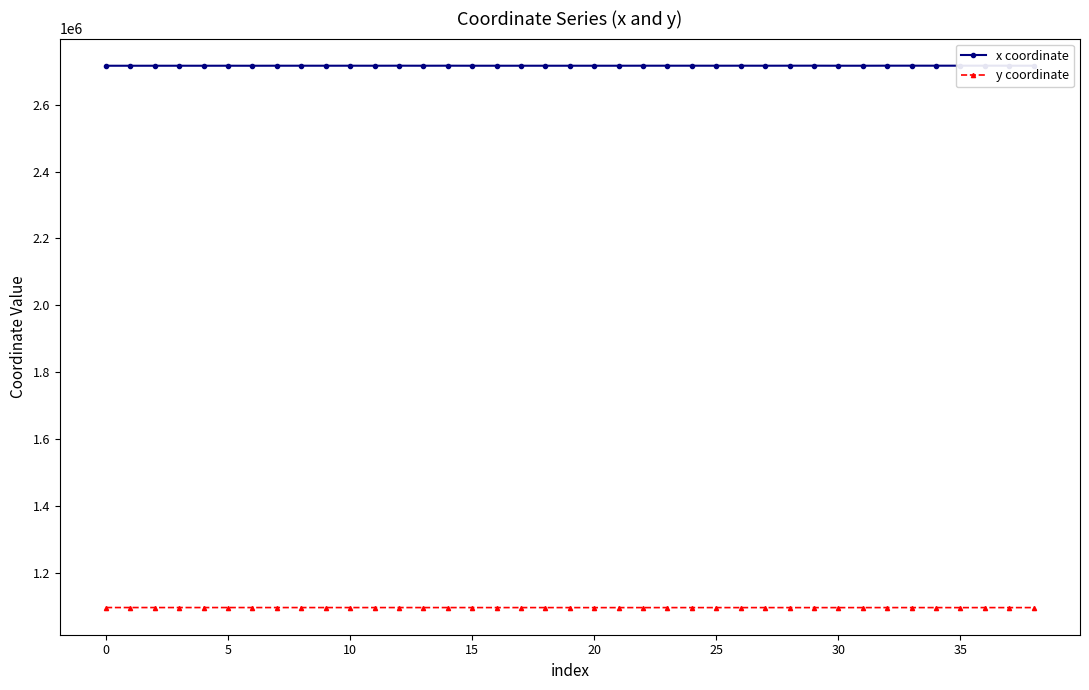

At how many categories does at least one series exceed 1206545?

39